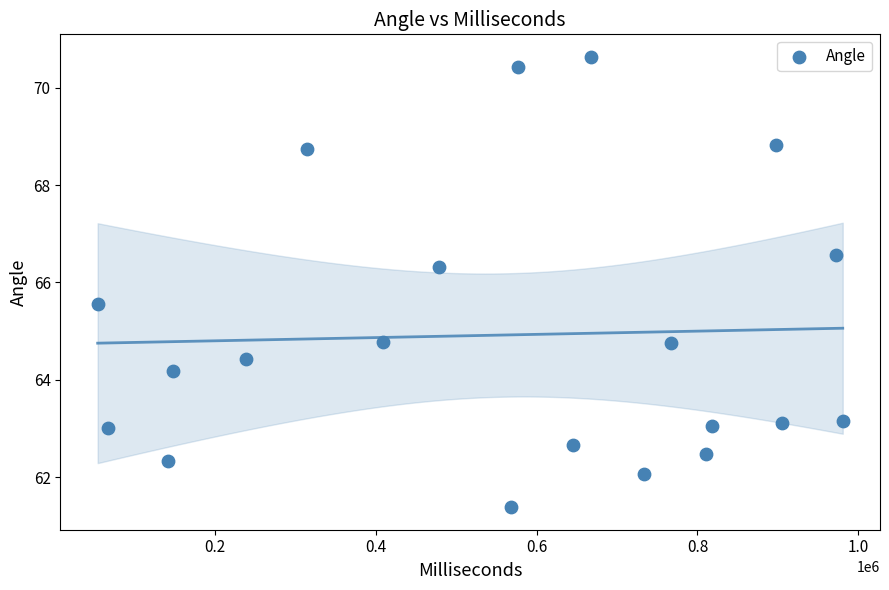

What is the range of Y values (max minus min)?

9.3